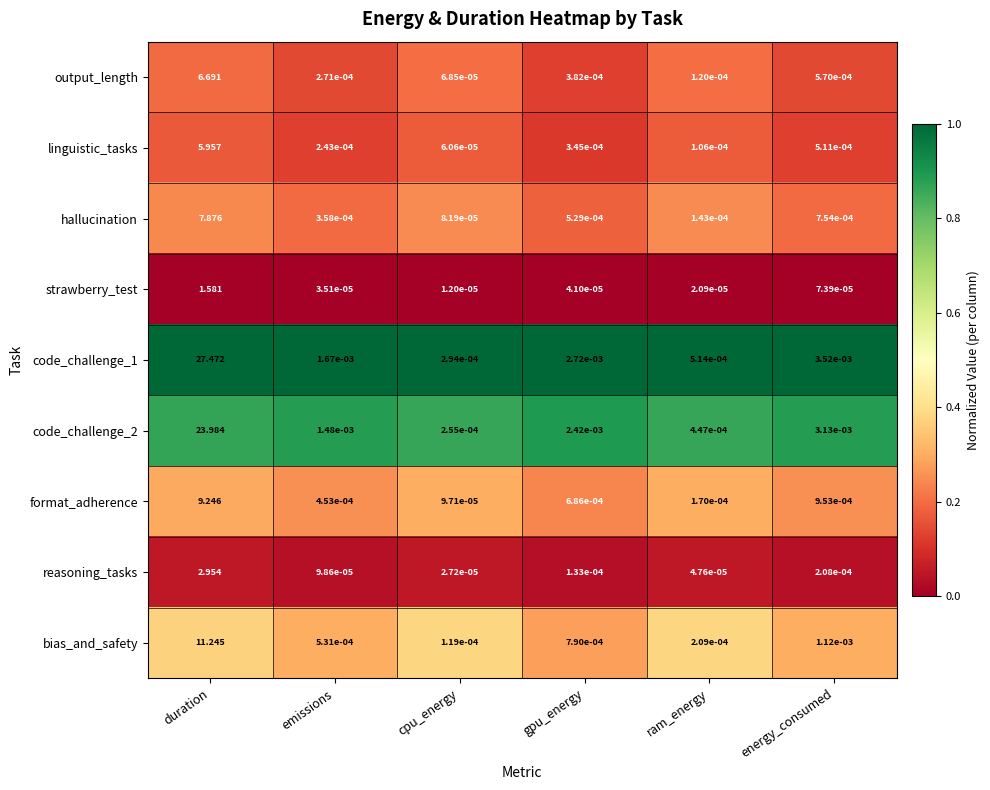

Which label corresponds to the smallest value in the chart?

cpu_energy